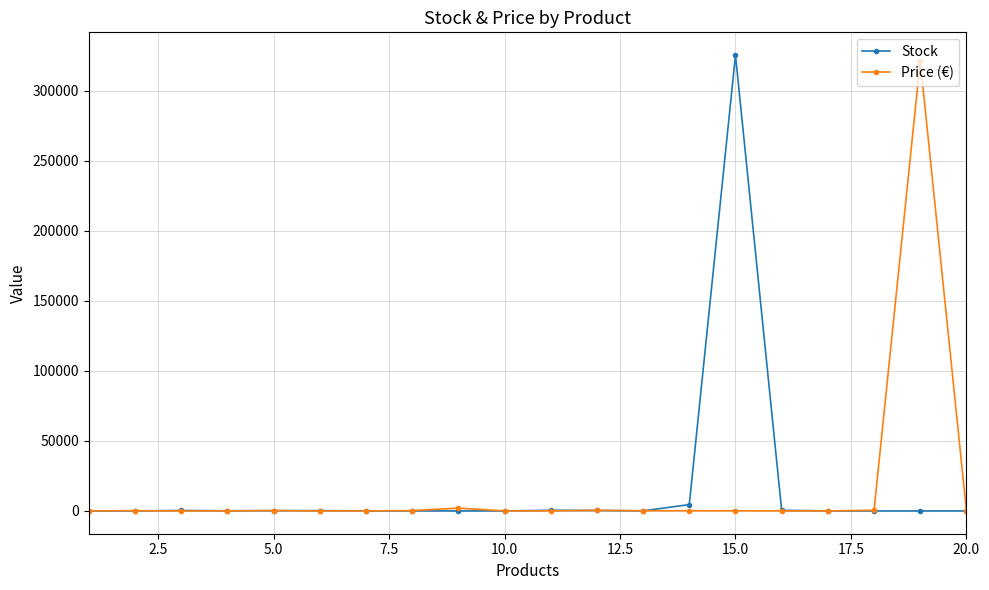

True or false: Price (€) has more than 1 interior local peaks.

True